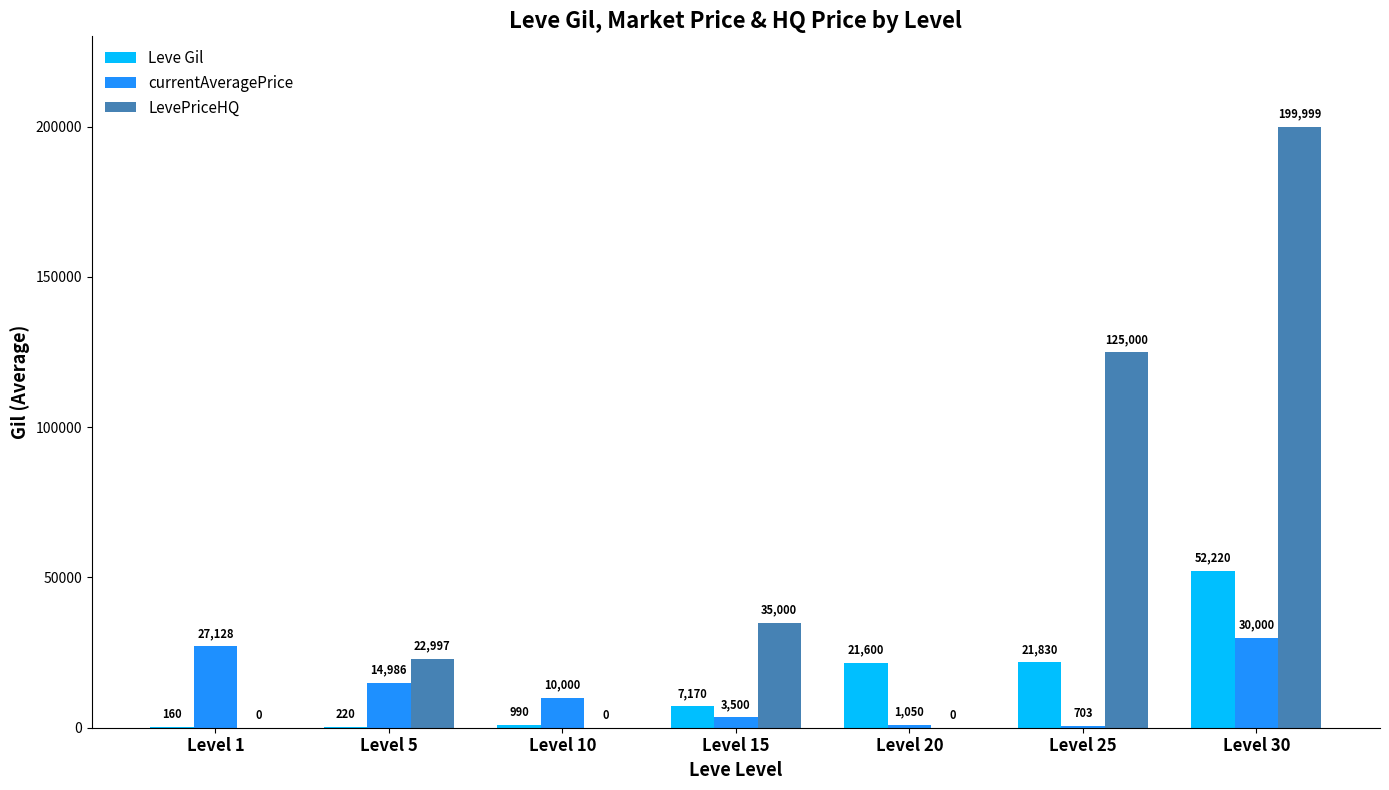

Are the bars horizontal?

No